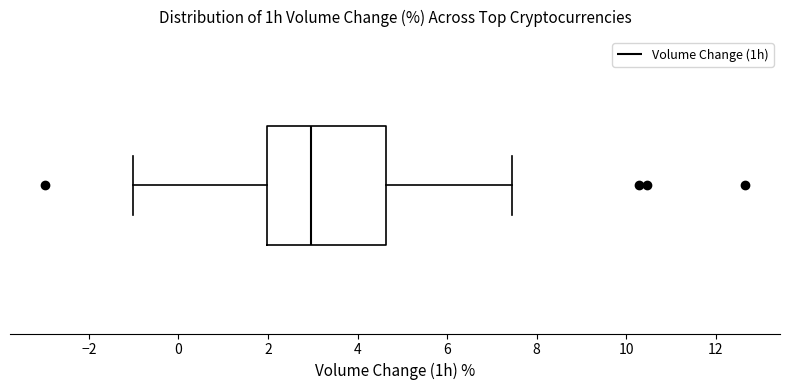

Where does the right whisker of the box end on the x-axis? The values are not printed on the chart, so give them approximately, as read against the axis.

7.4